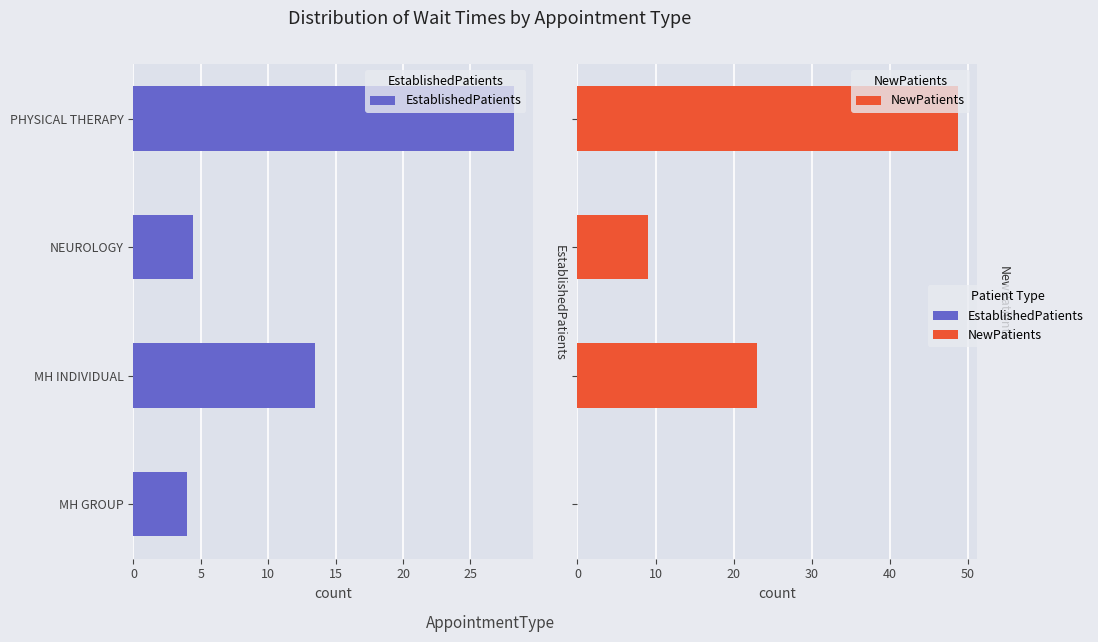

Which series changed the most between MH GROUP and MH INDIVIDUAL?

NewPatients